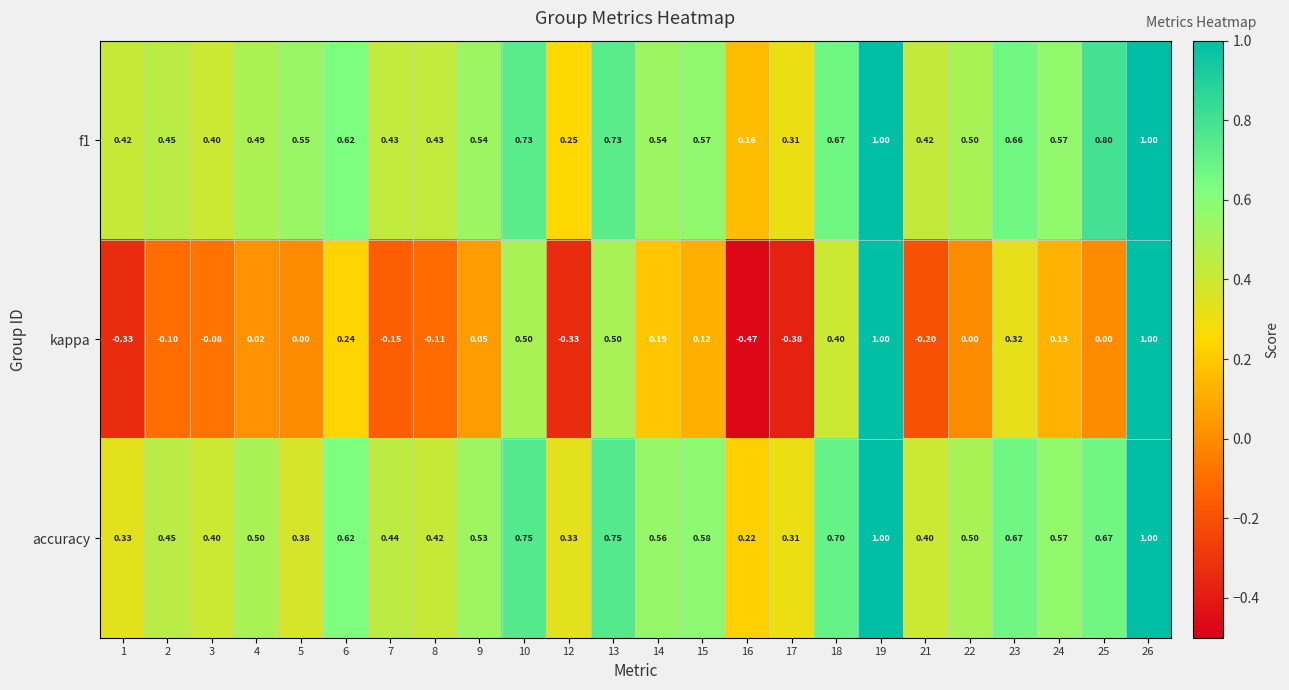

Which series has the largest total across all categories?

f1